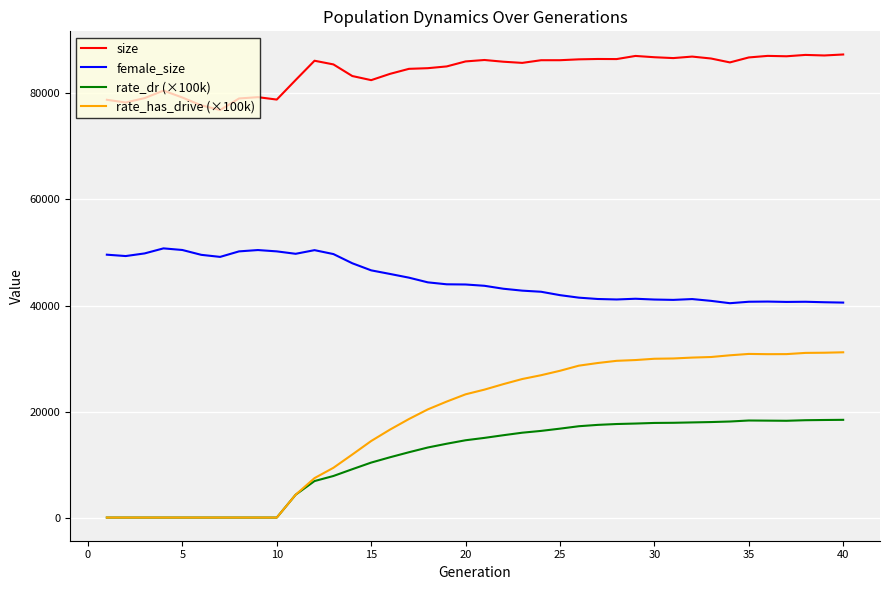

Which series has the widest spread of values?

rate_has_drive (×100k)